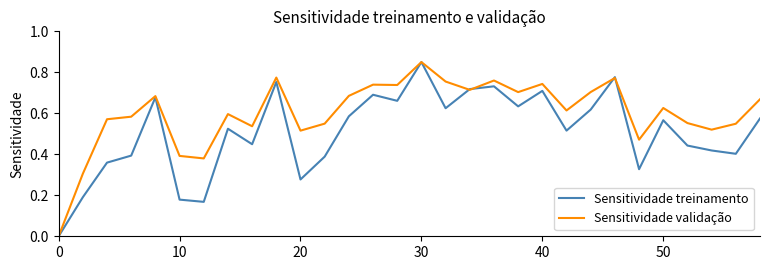

The value of Sensitividade validação at 10 is 0.4. True or false?

True